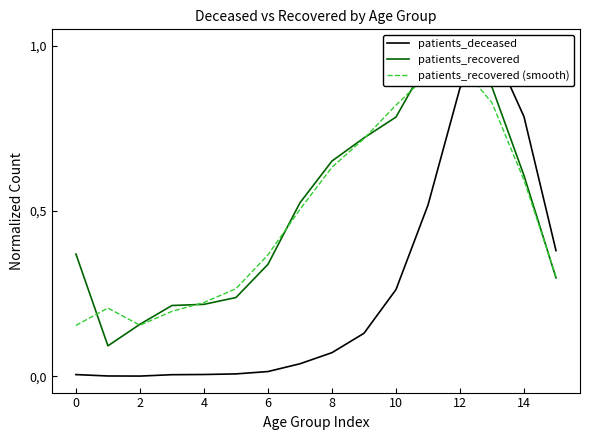

The value of patients_deceased at 6 is 0.0. True or false?

False